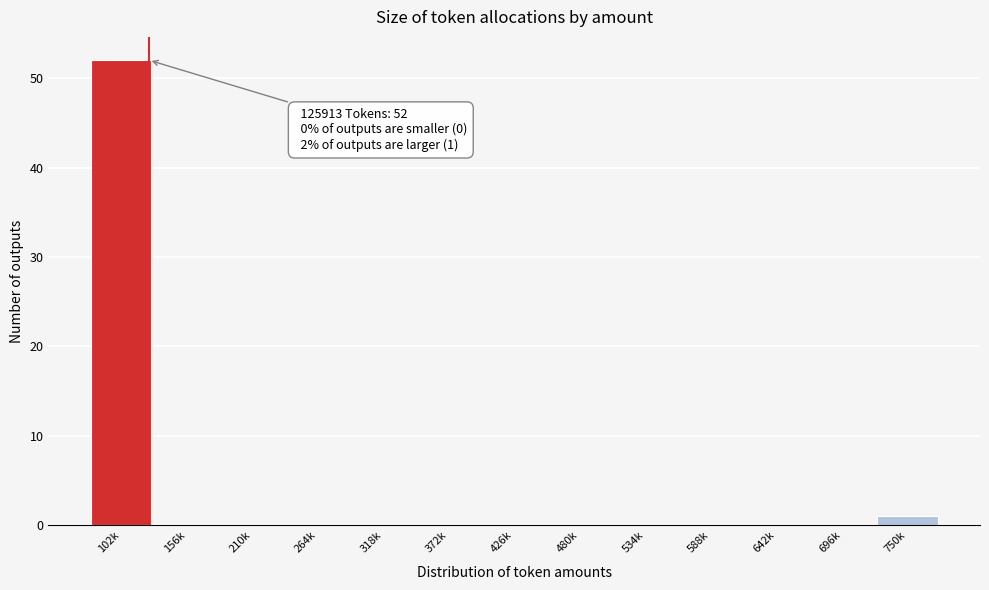

Reading left to right, transcribe all the data shown in this chart.

102k=52	156k=0	210k=0	264k=0	318k=0	372k=0	426k=0	480k=0	534k=0	588k=0	642k=0	696k=0	750k=1